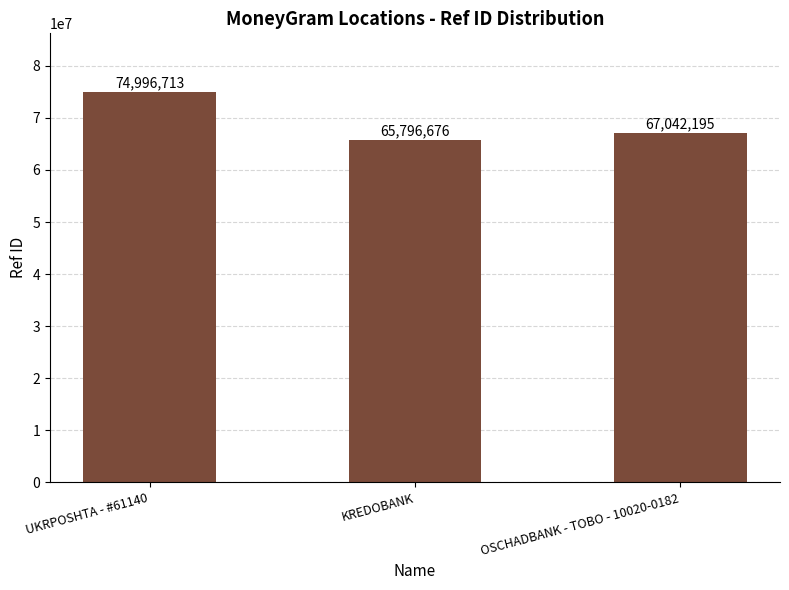

What is the greatest value displayed?

74996713